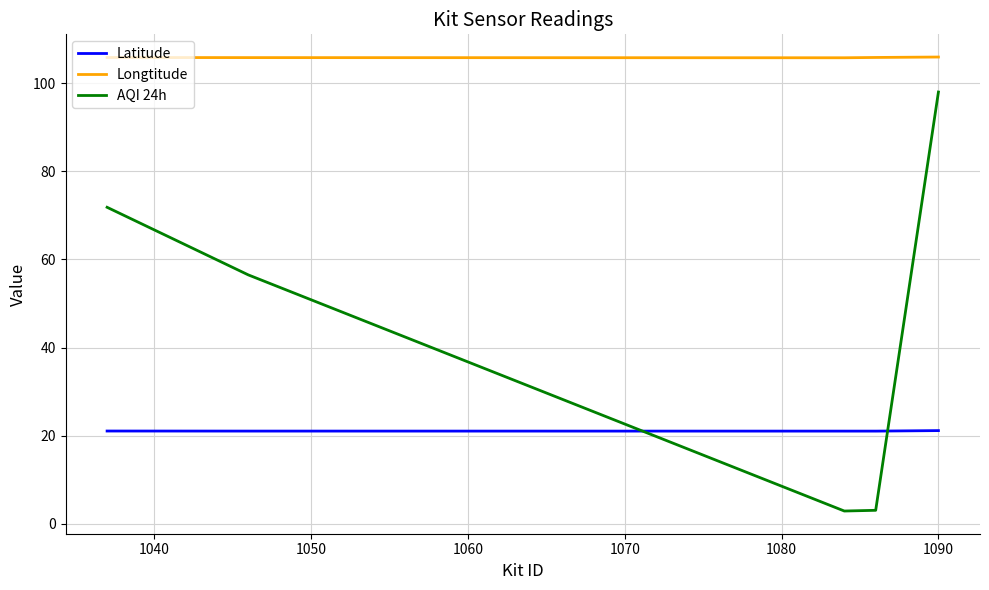

What is the difference between the maximum and second lowest values in the AQI 24h series?

94.9